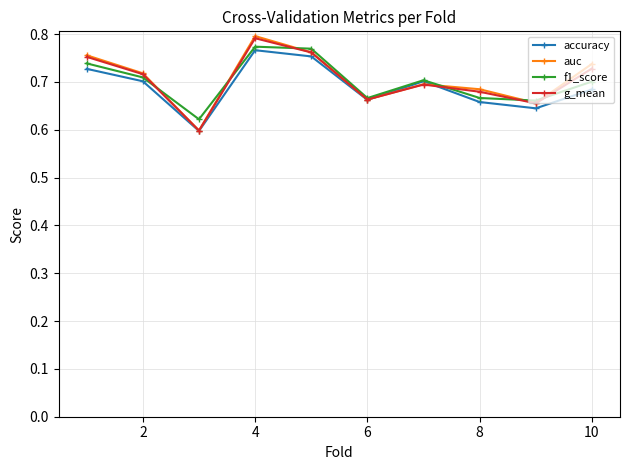

At how many categories does at least one series exceed 0?

10